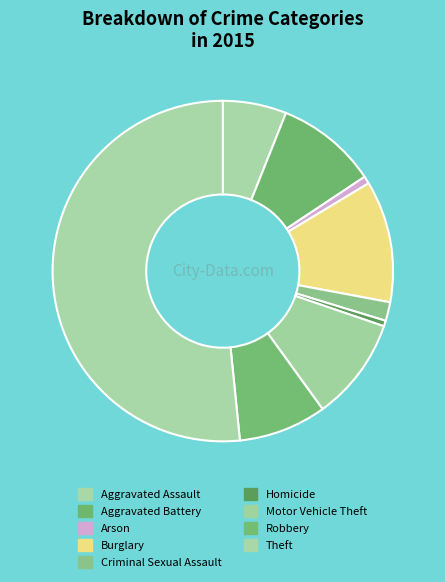

To the nearest percent, what is the difference between the largest and smallest slice percentages?

51%